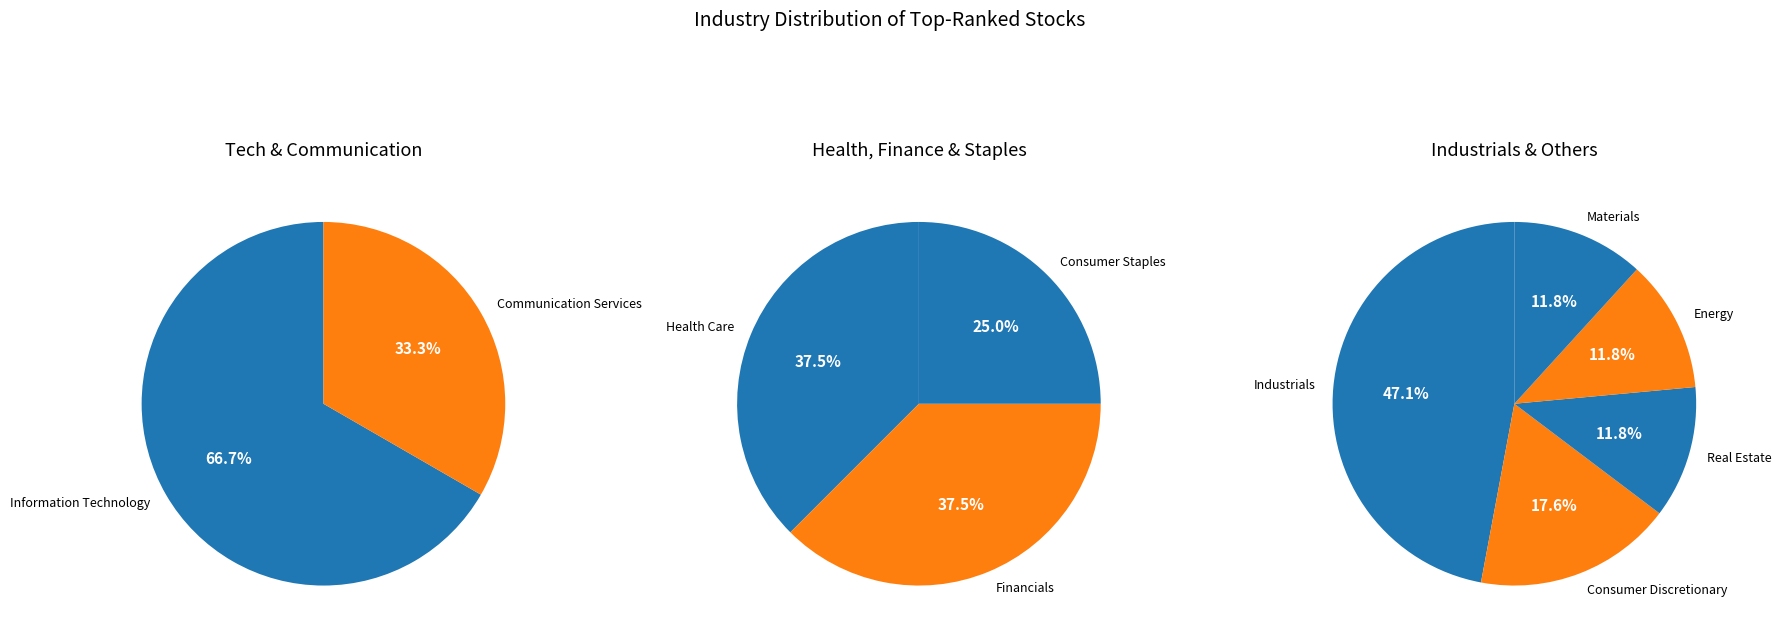

Is there a majority slice in this chart?

No